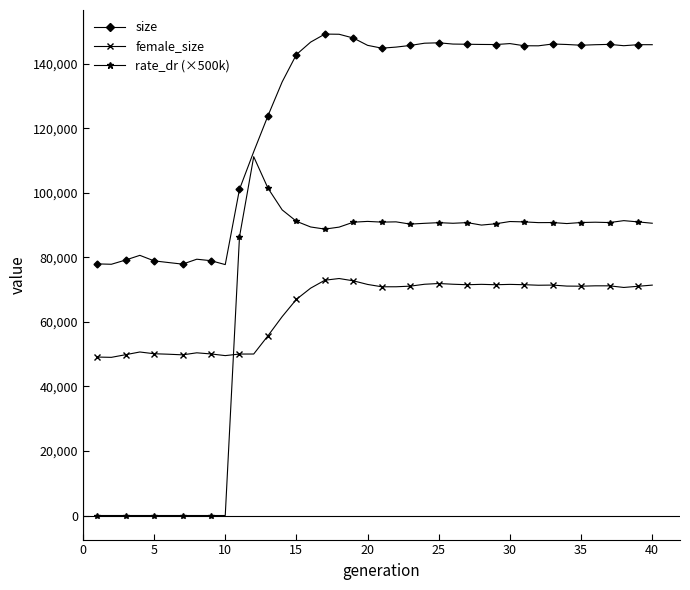

True or false: female_size and size cross at least once.

False